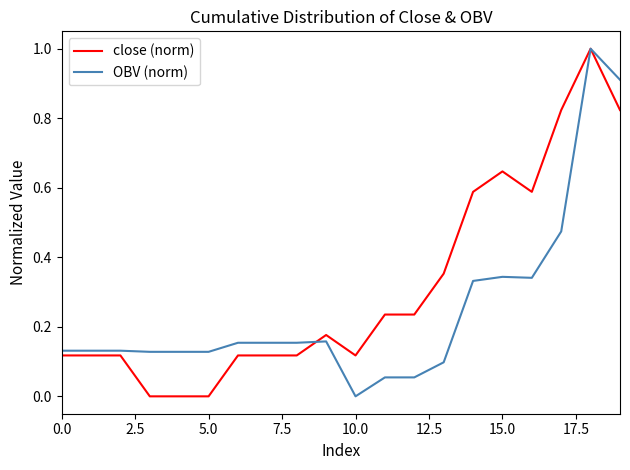

What is the maximum value shown in the chart?

1.0